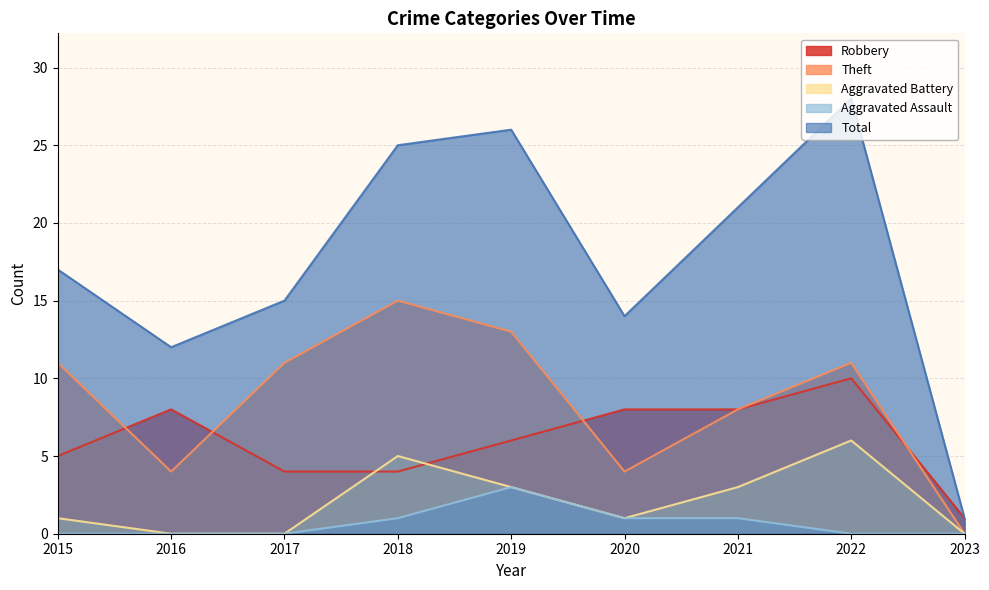

What is the average value of the Robbery series?

6